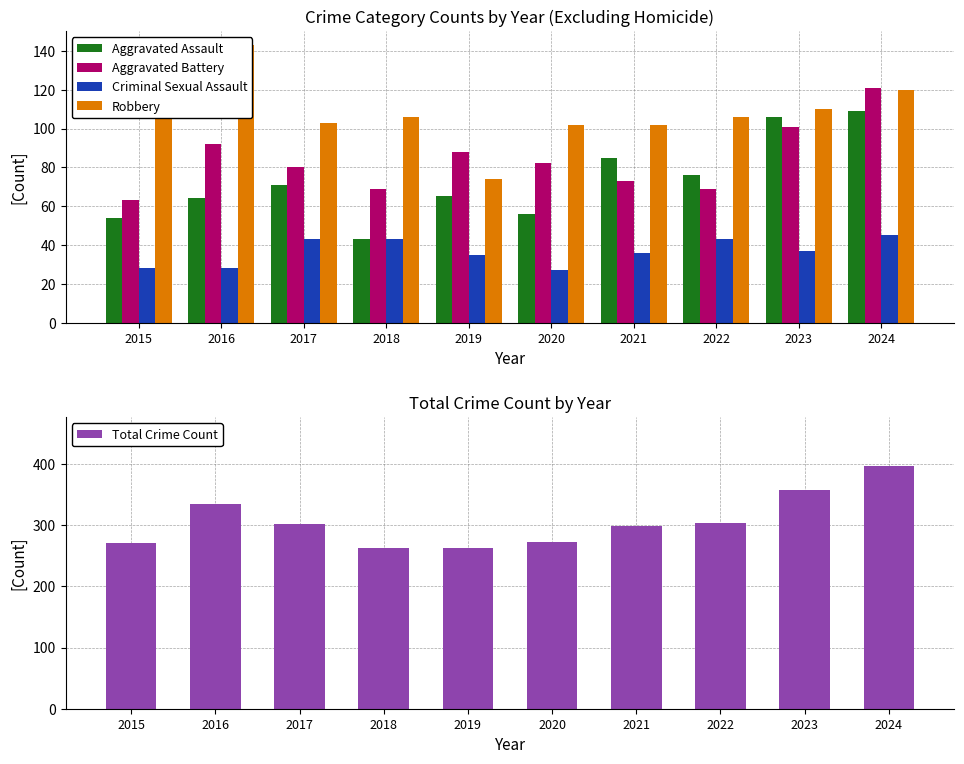

How many data points in Aggravated Battery are above 82?

4